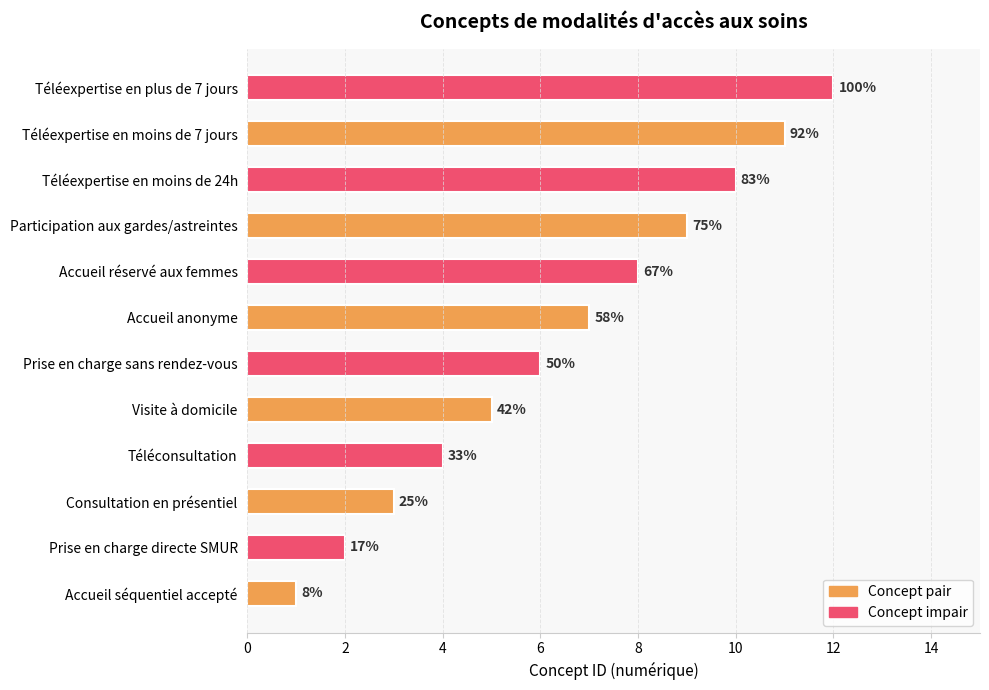

How many bars are there in total?

12